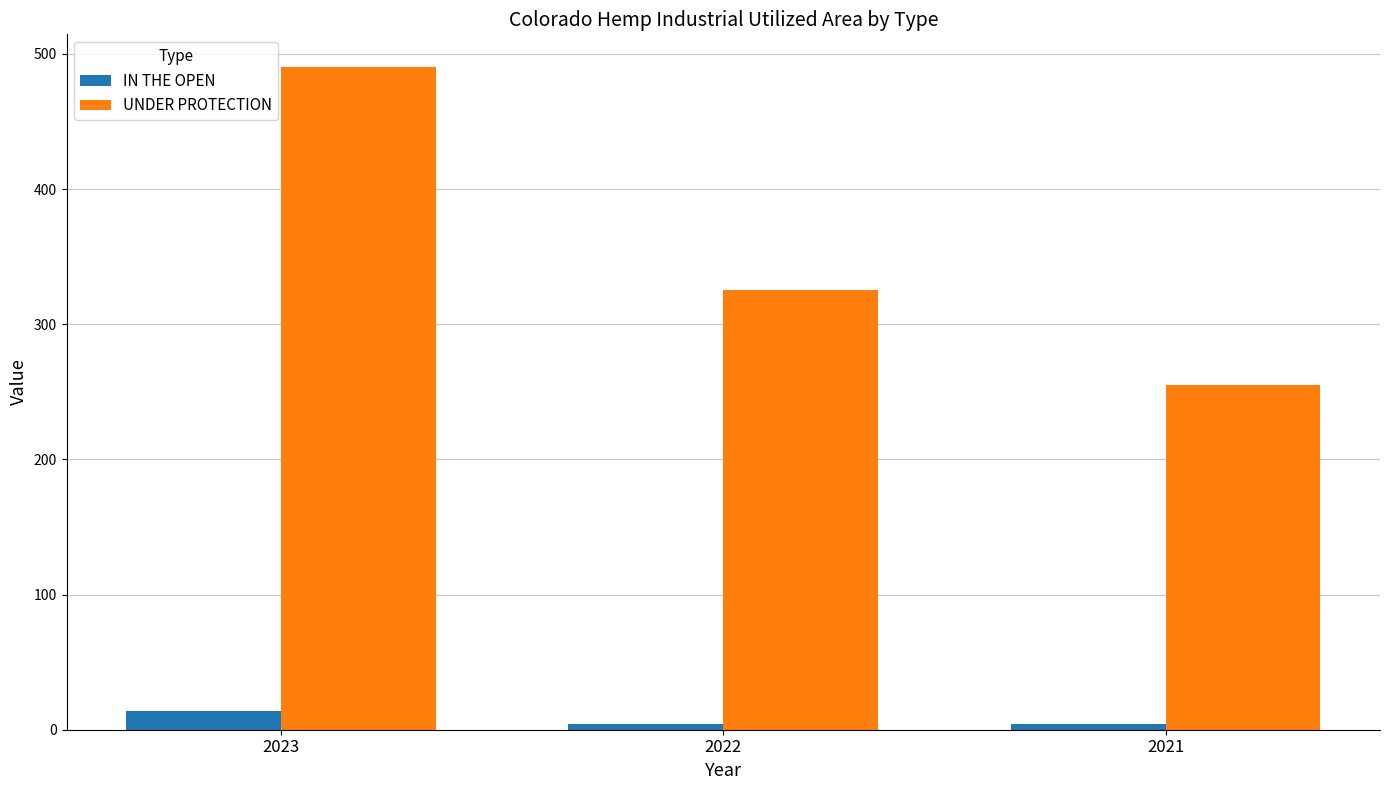

The value of UNDER PROTECTION at 2021 is 255.0. True or false?

True